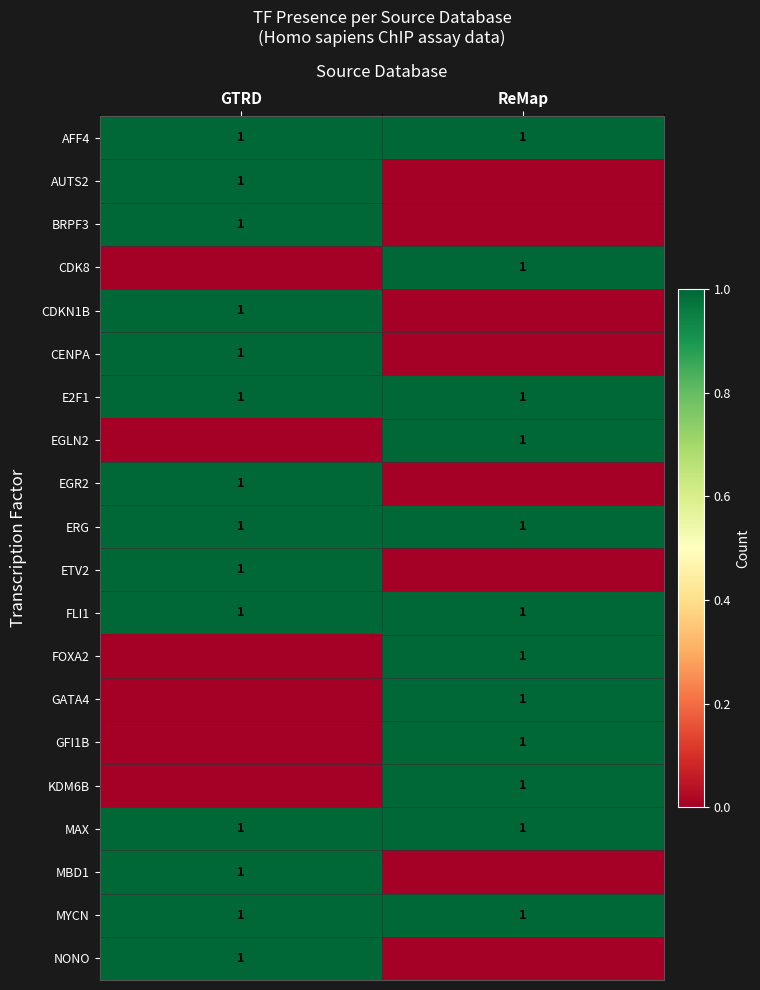

How many data points does each series have?

2